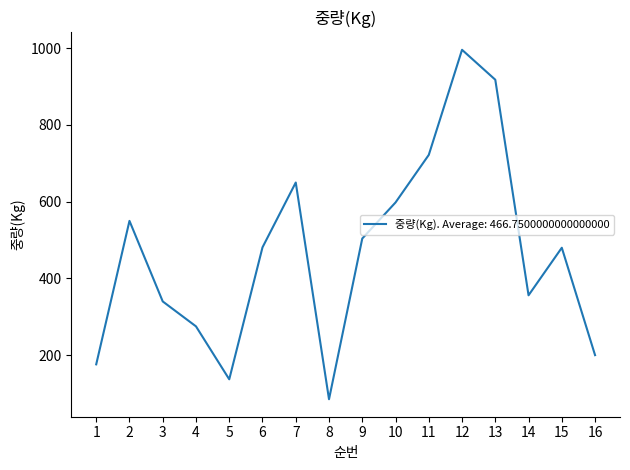

The value at 14 is 356. True or false?

True